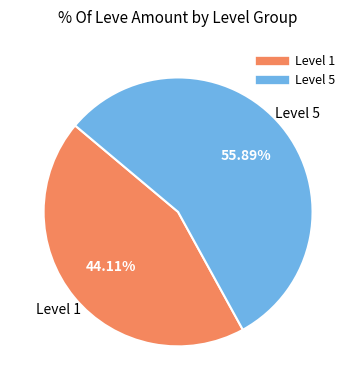

How many segments does this pie chart have?

2